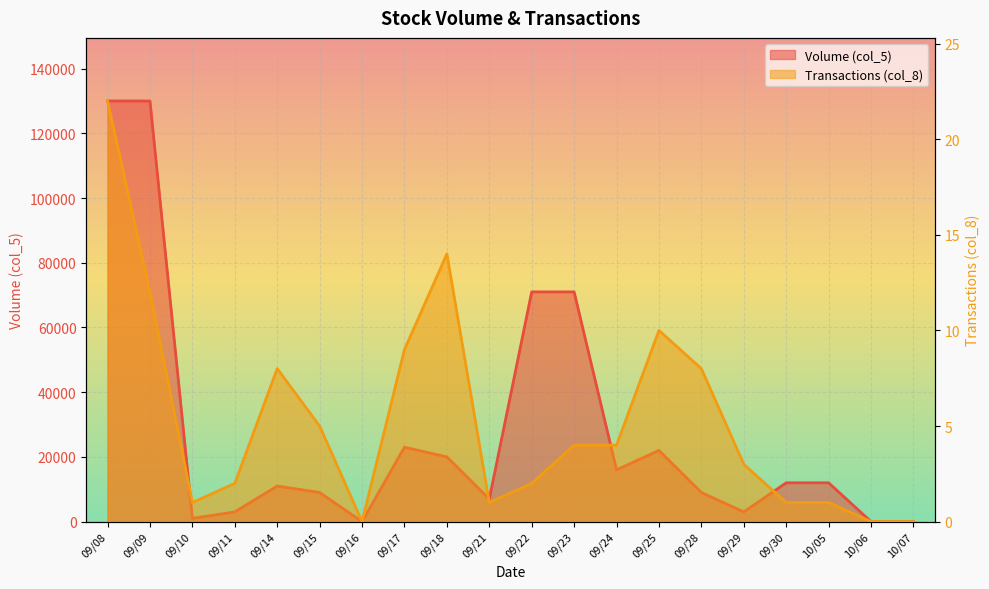

True or false: Transactions (col_8) and Volume (col_5) cross at least once.

False